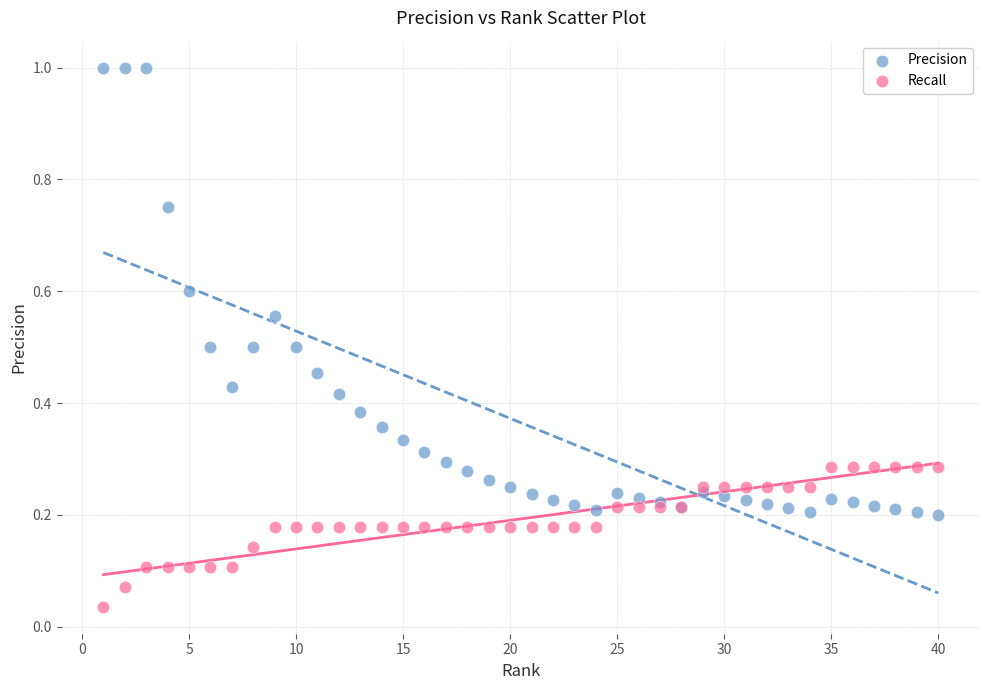

Which series has the widest spread of Y values?

Precision